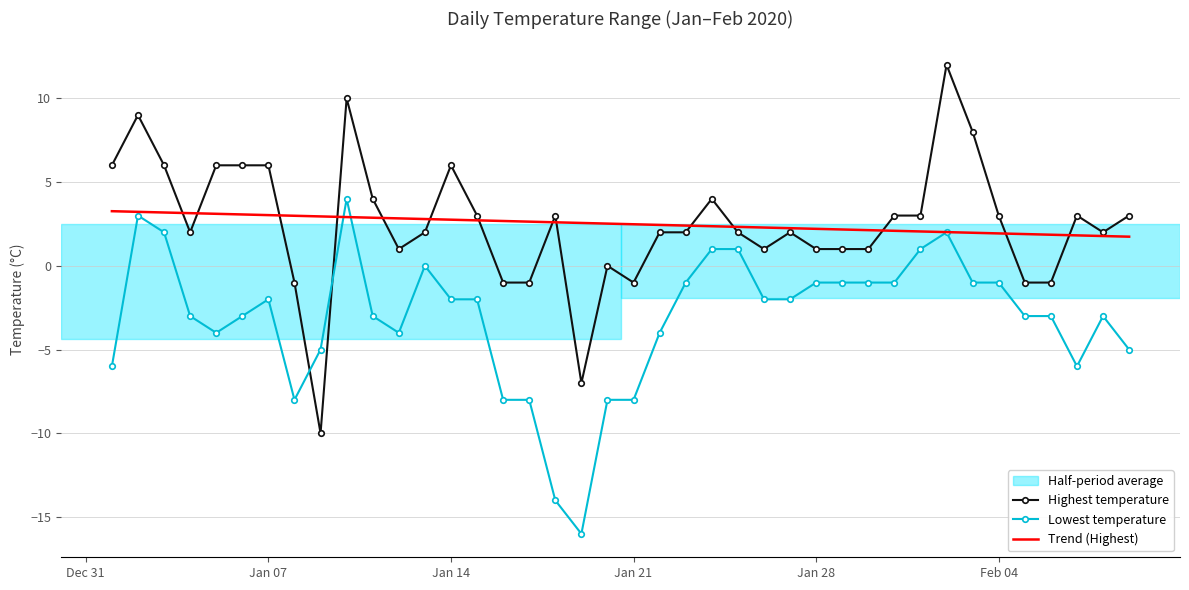

What is the minimum value for Highest temperature?

-10.0